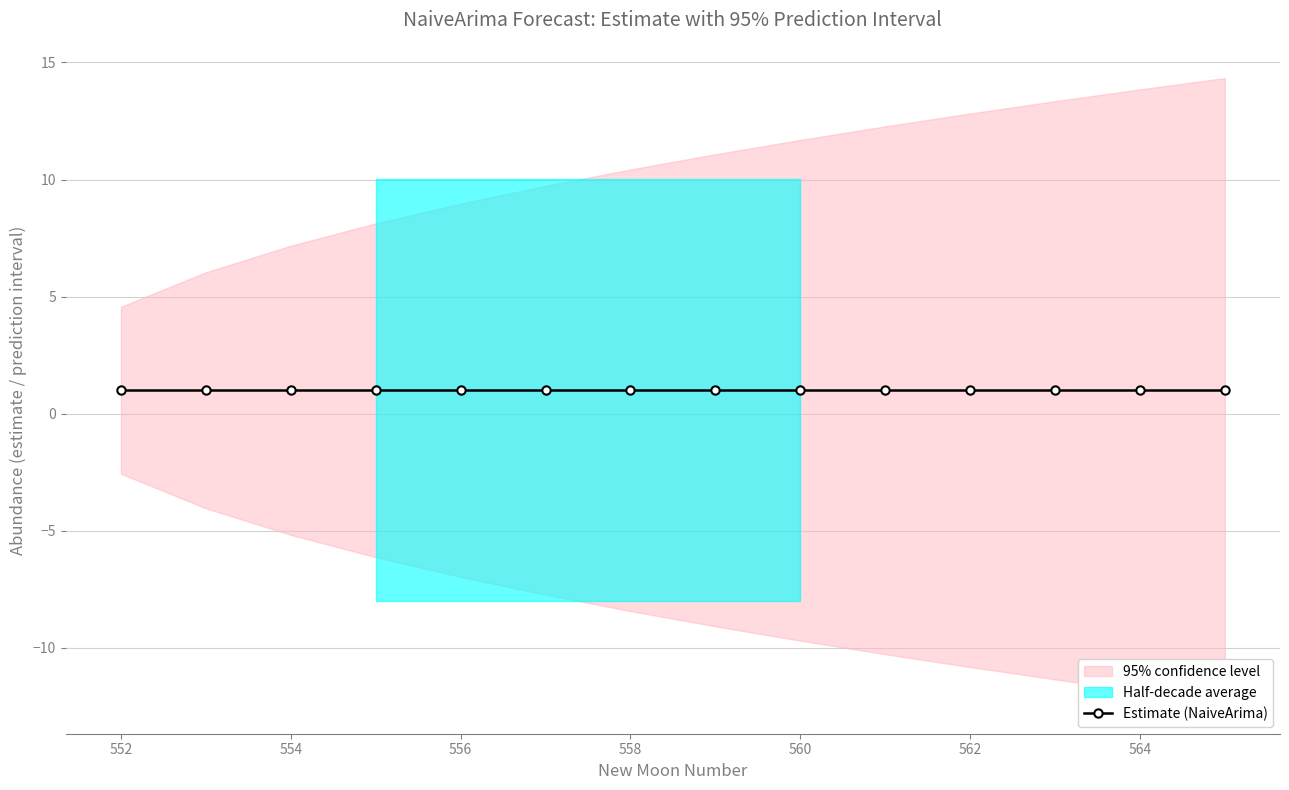

How many categories are shown in the chart?

14